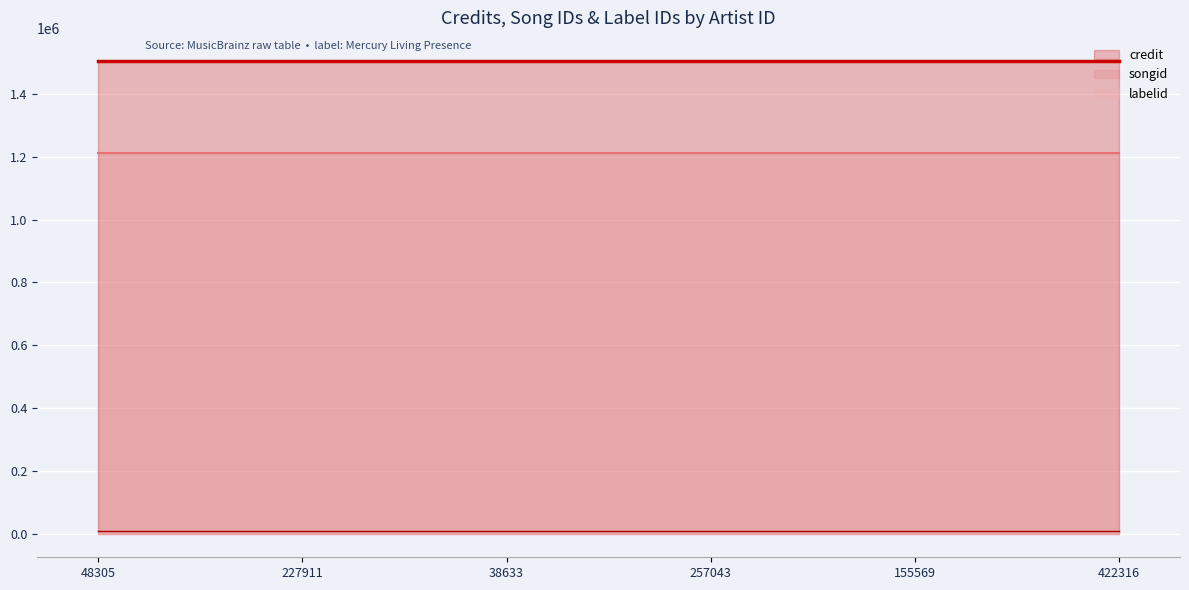

List the series in order of their overall mean, lowest first.

labelid, songid, credit